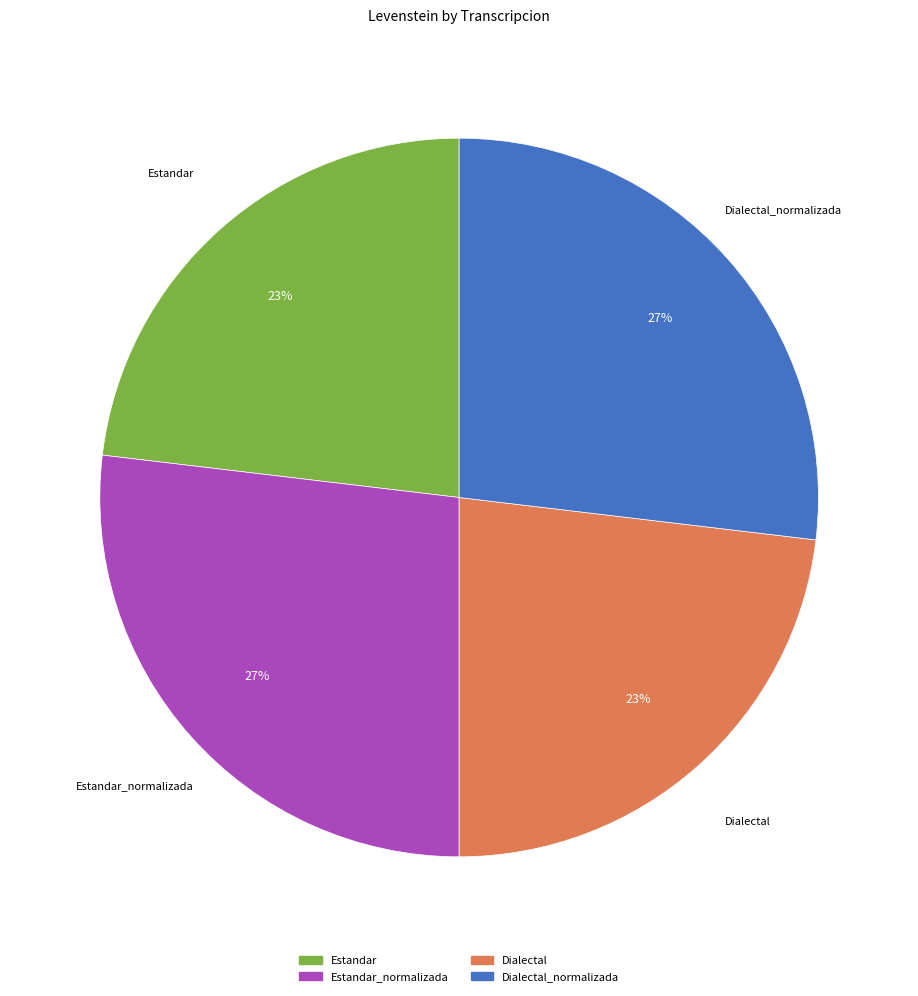

Is there a majority slice in this chart?

No